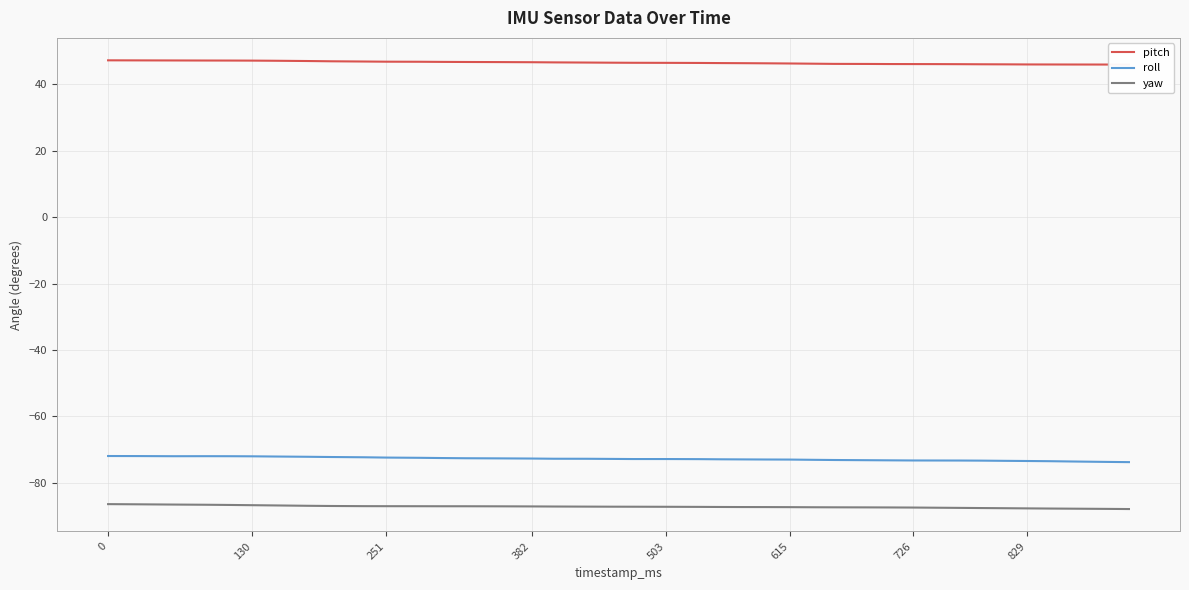

Which series has the largest total across all categories?

pitch